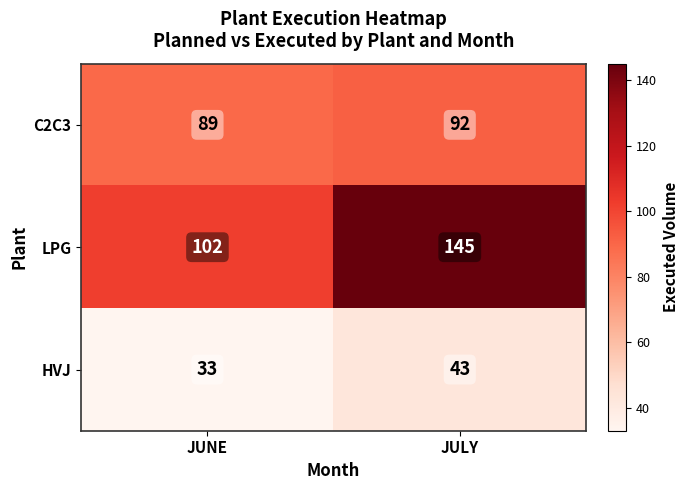

What is the minimum value shown in the chart?

33